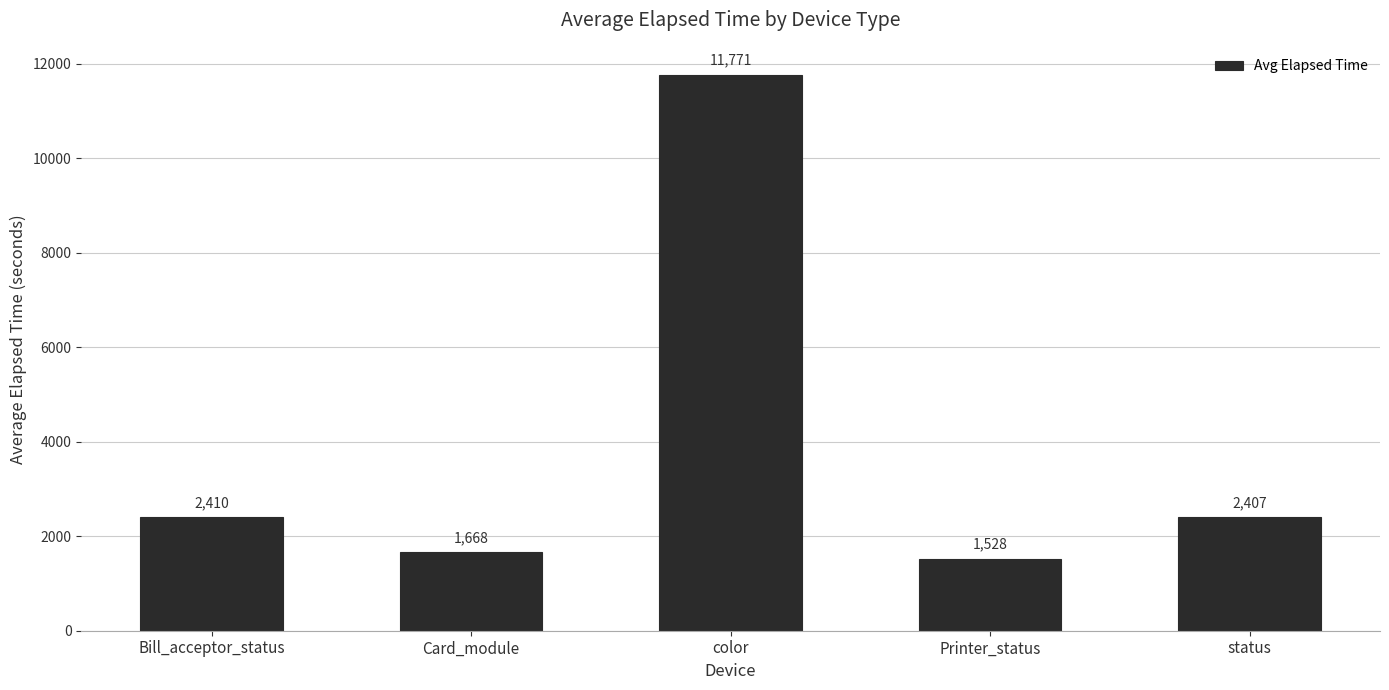

What is the greatest value displayed?

11770.6